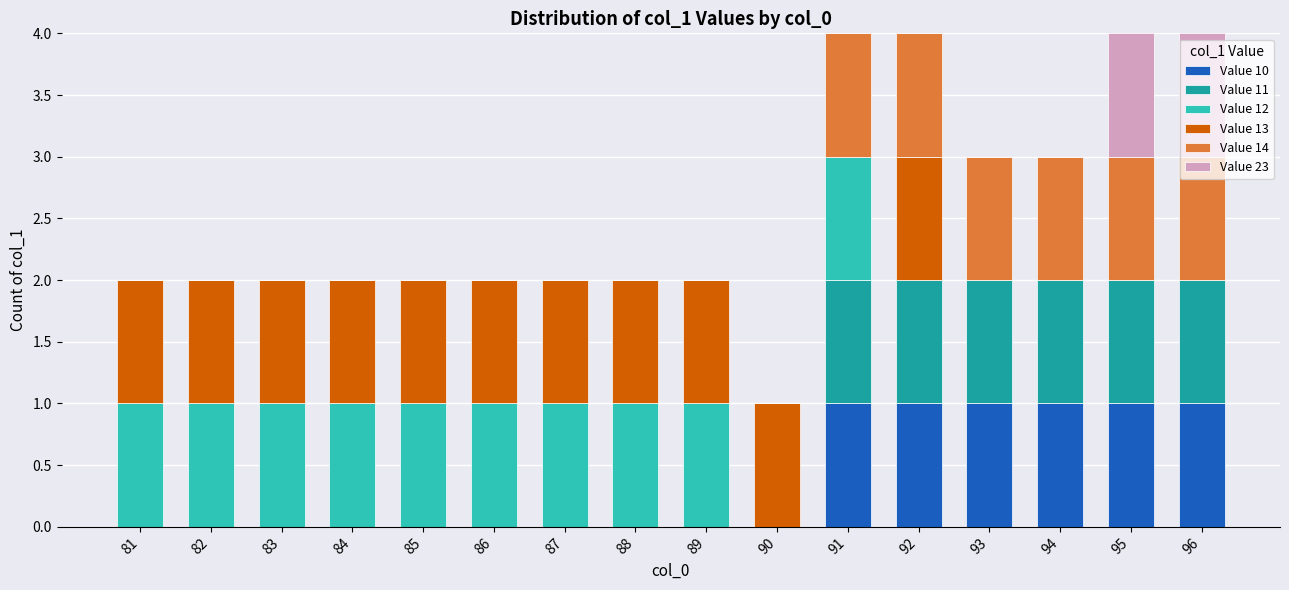

What is the total value across all series at 91?

4